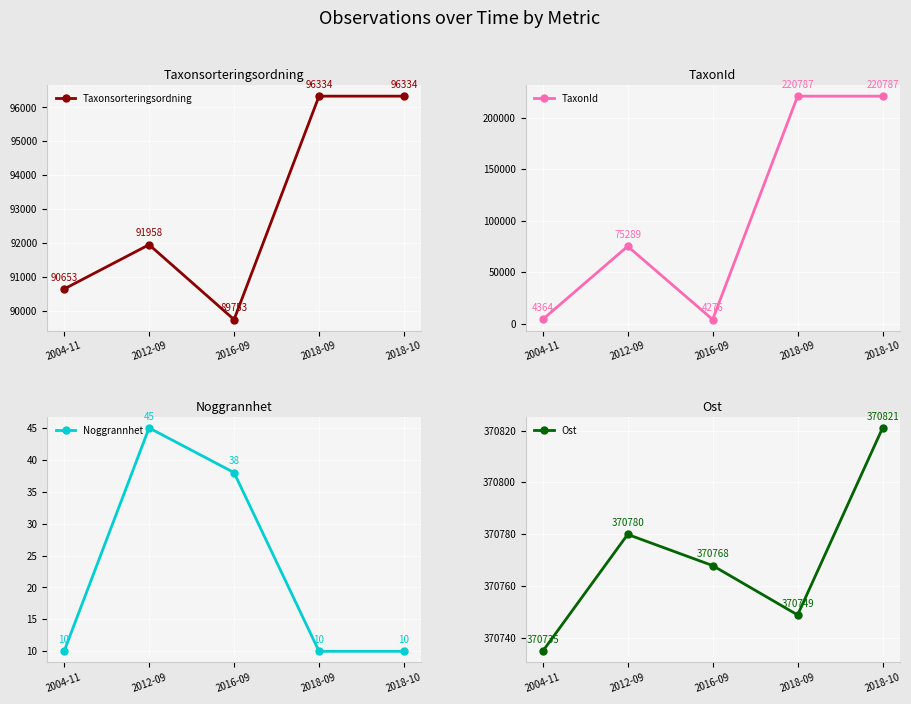

Which series has the largest total across all categories?

Ost